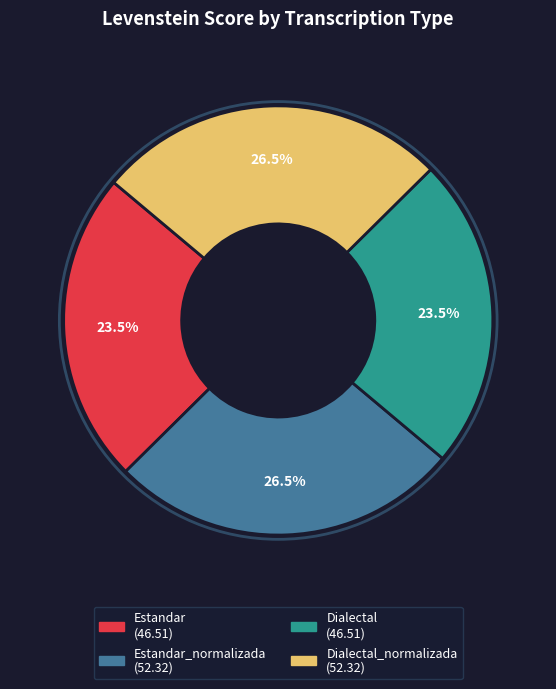

Does any single category account for the majority?

No